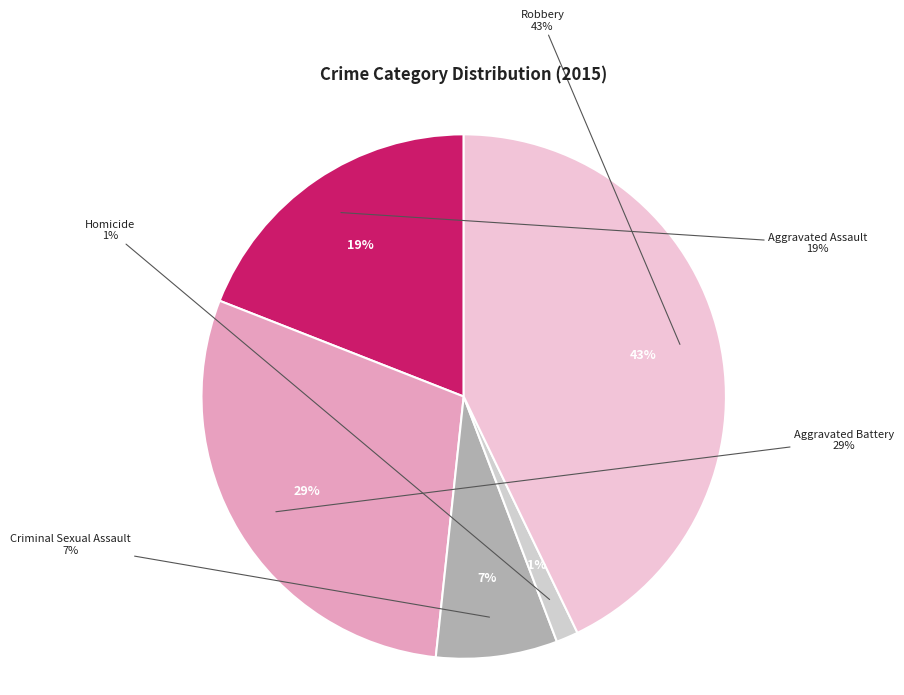

Count the number of slices in the pie.

5